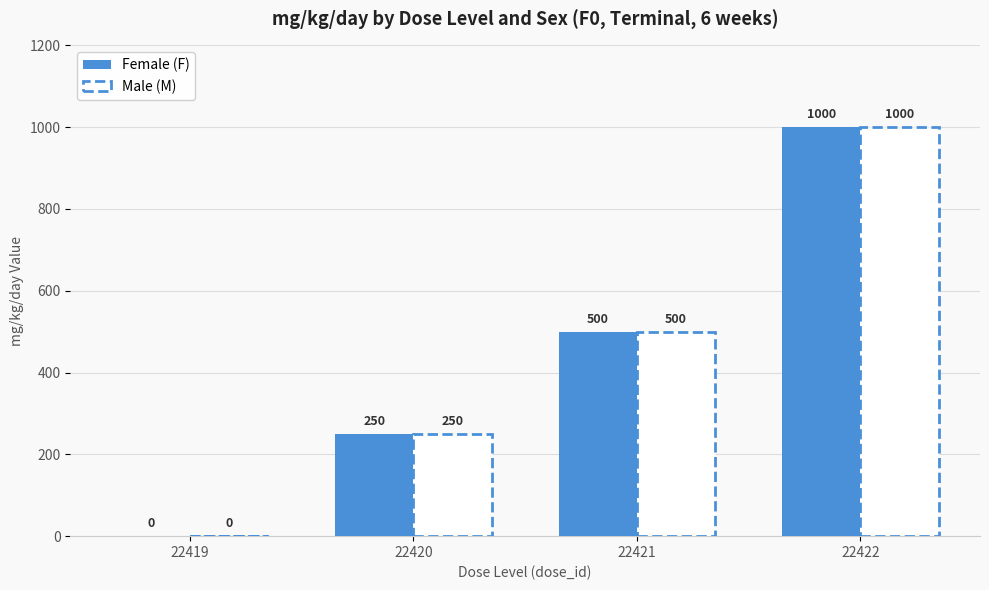

Where is Male (M) nearest to the value 500?

22421